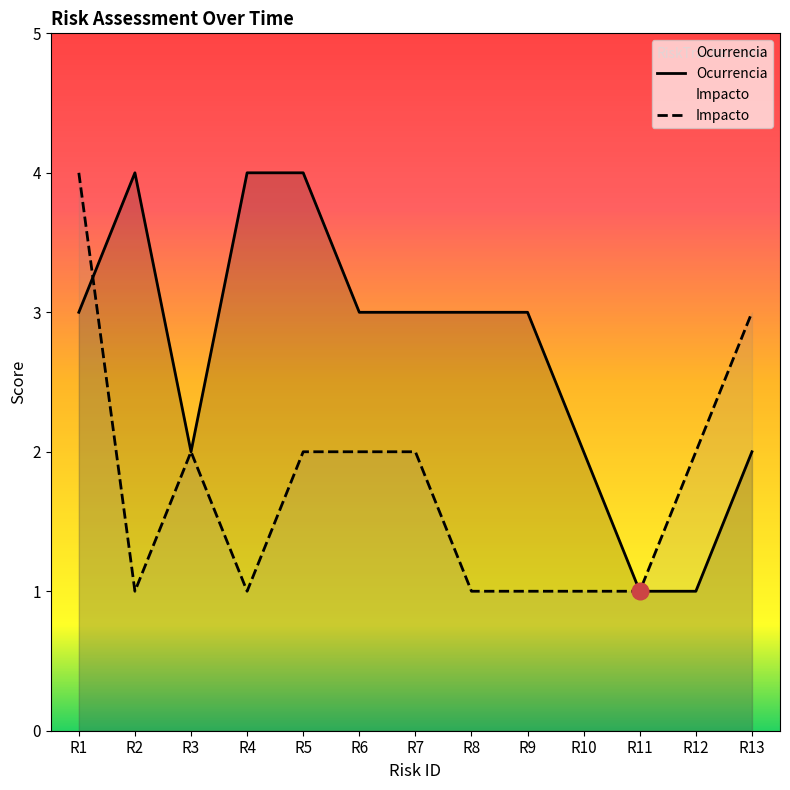

What is the sum of the Impacto values at R10 and R6?

3